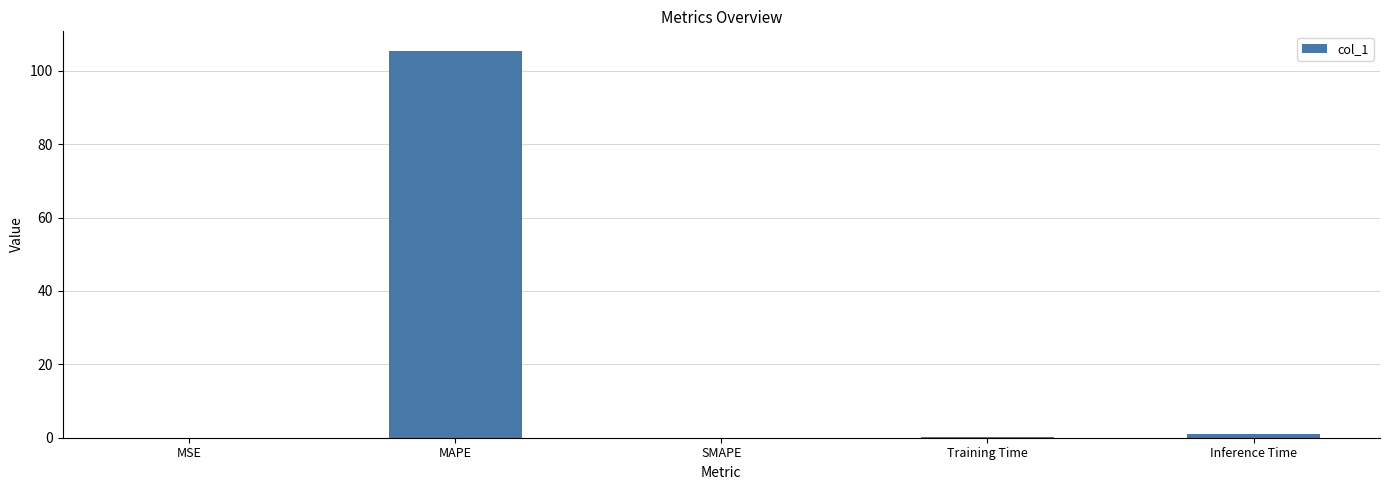

How many categories are shown in the chart?

5